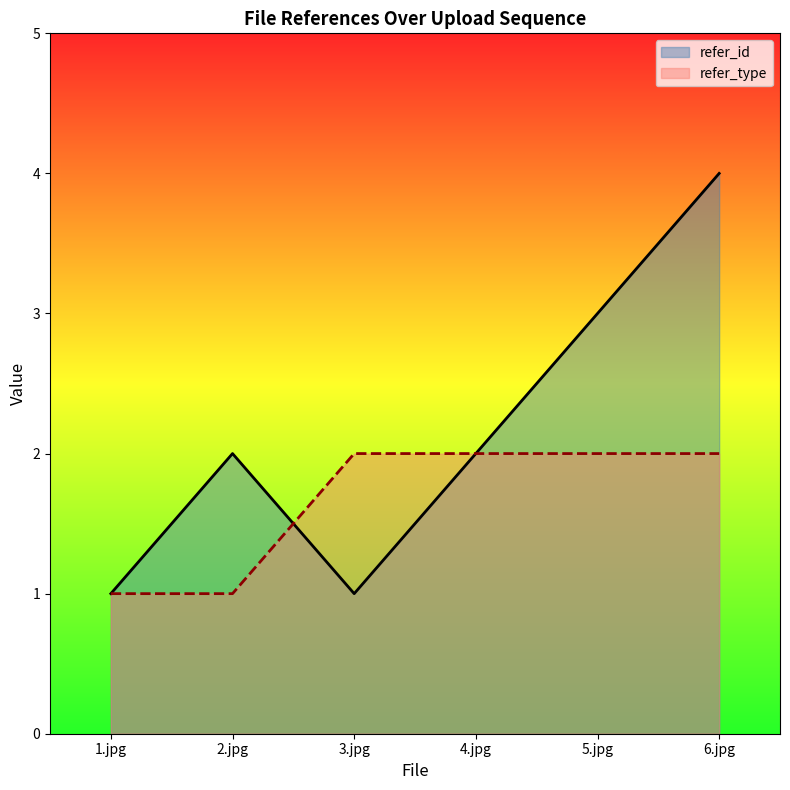

List the labels in order of refer_type value, largest first.

3.jpg, 4.jpg, 5.jpg, 6.jpg, 1.jpg, 2.jpg